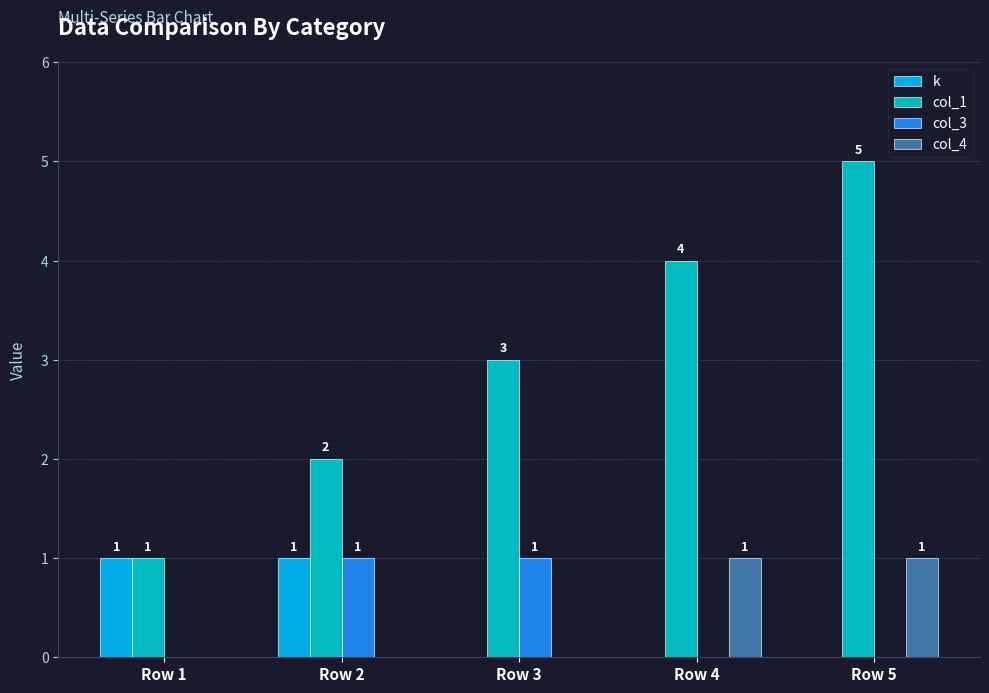

Which series has the largest total across all categories?

col_1